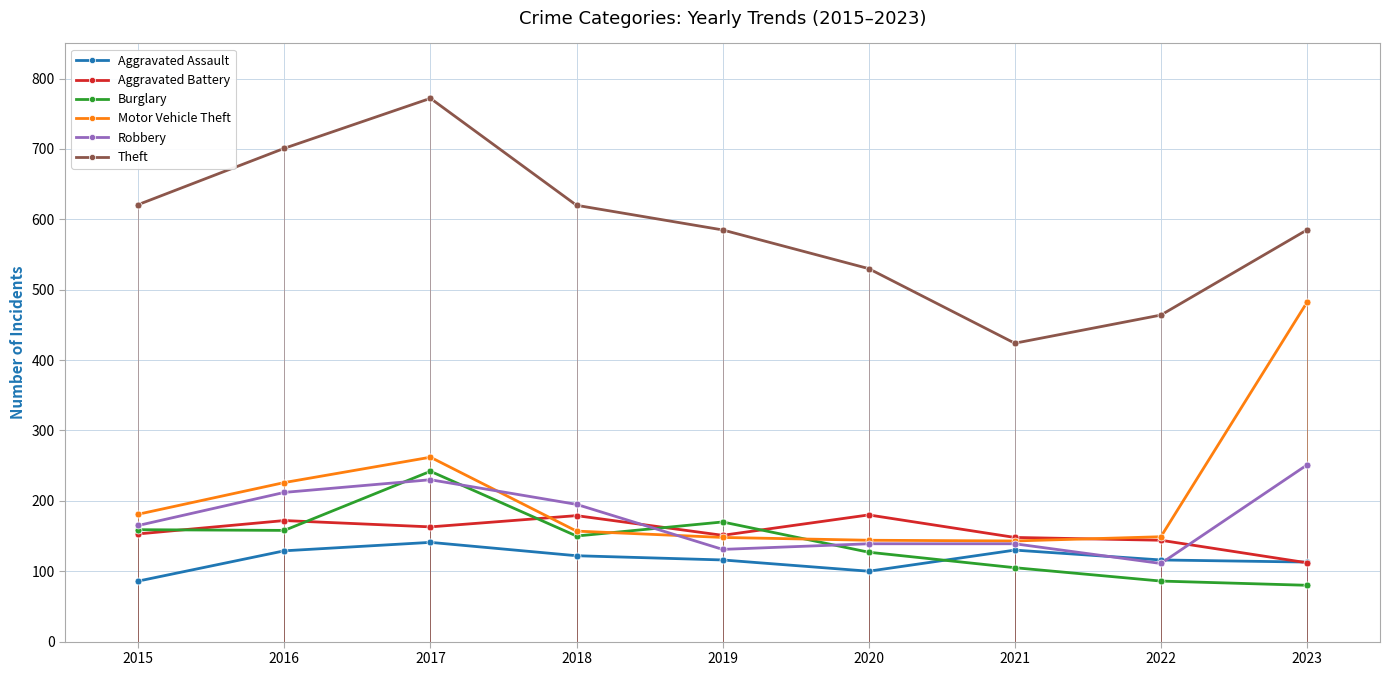

Is the value of Robbery at 2018 greater than the value of Aggravated Assault at 2022?

Yes